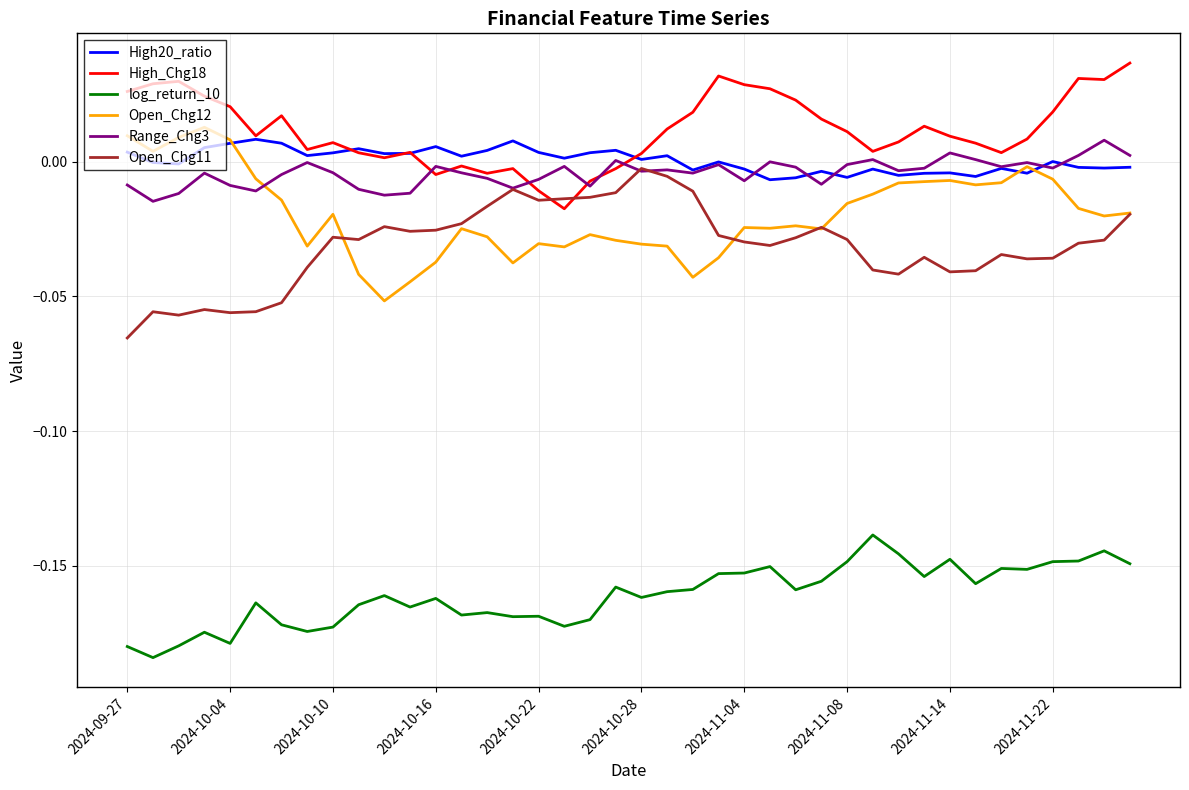

Which series has the largest total across all categories?

High_Chg18